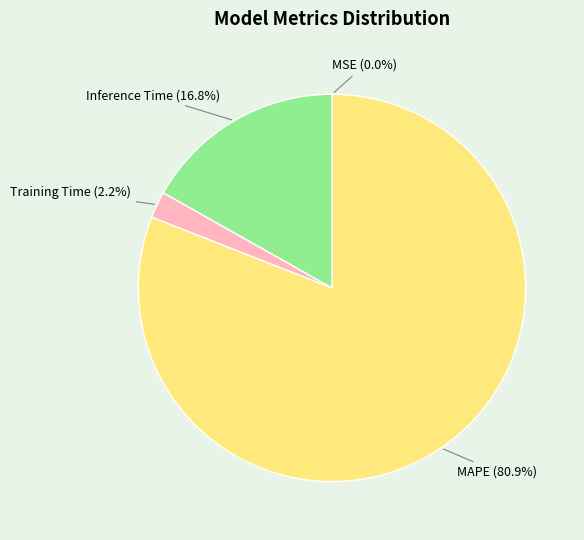

To the nearest percent, what portion does Inference Time represent?

17%